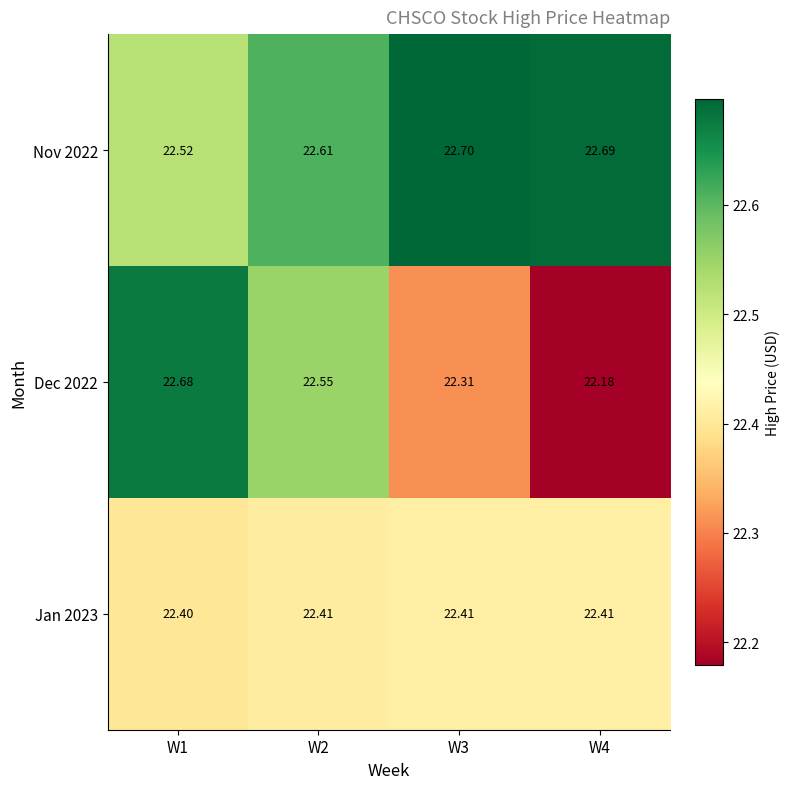

List the series in order of their peak value, lowest first.

Jan 2023, Dec 2022, Nov 2022